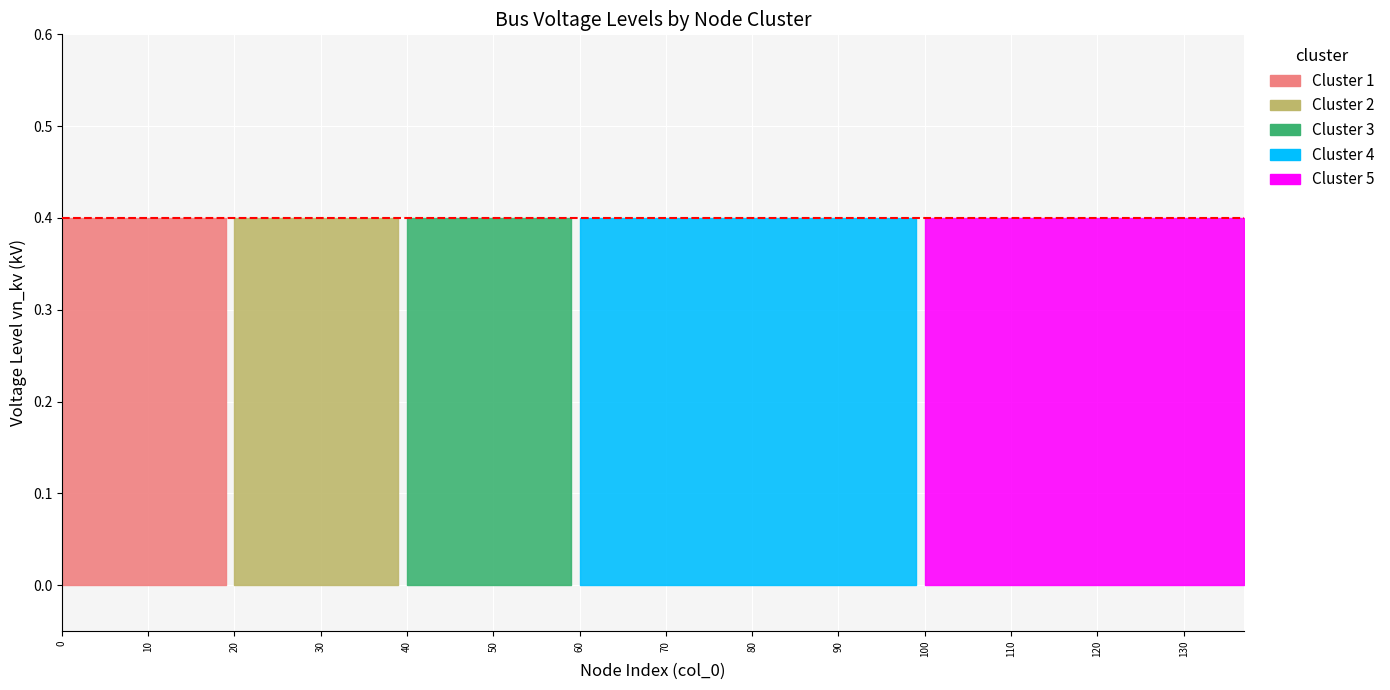

Is it true that LV nodes (0.4 kV) equals 0.4 at 19?

True